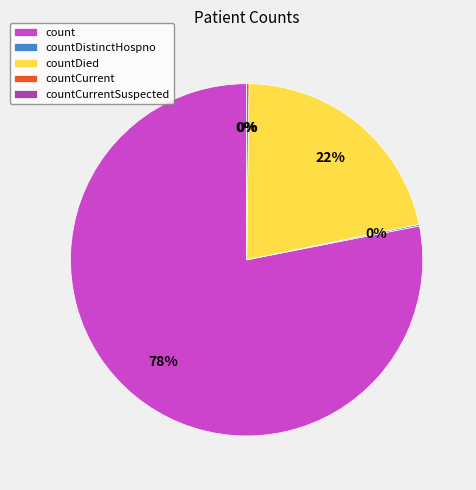

True or false: count accounts for 78% of the total.

True